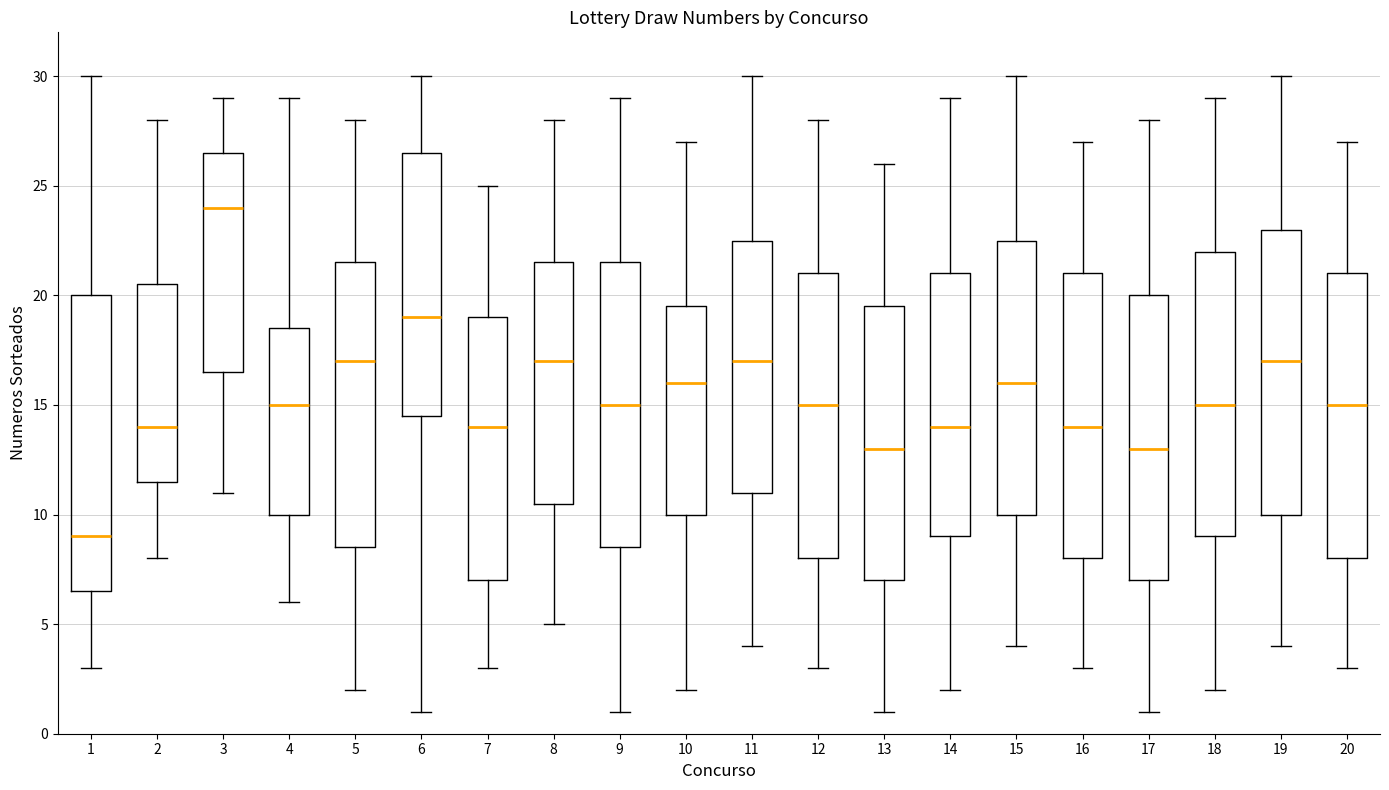

Which box's median line is the lowest?

1